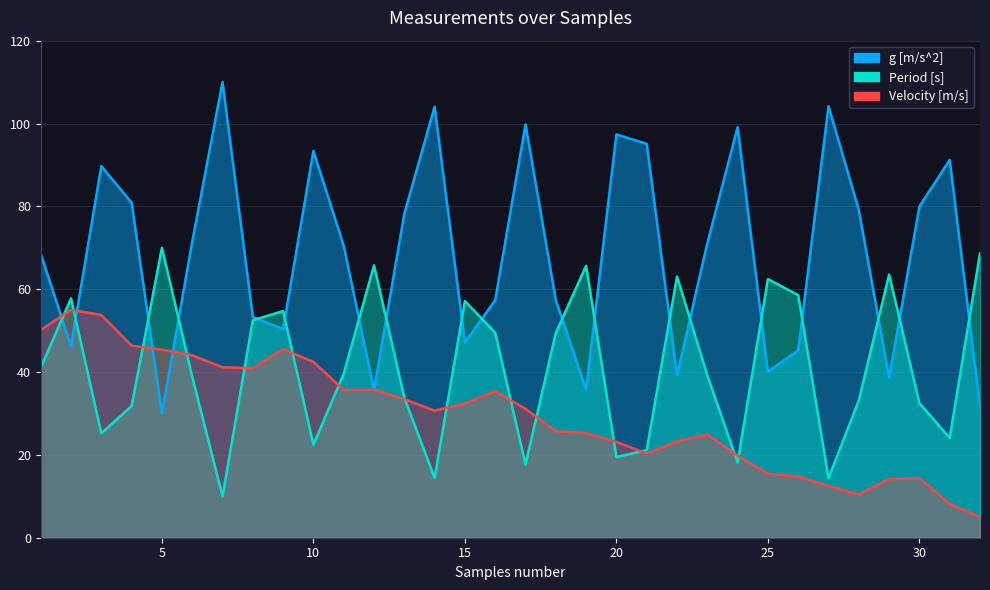

After their last crossing, which series has the higher values: Velocity [m/s] or g [m/s^2]?

g [m/s^2]